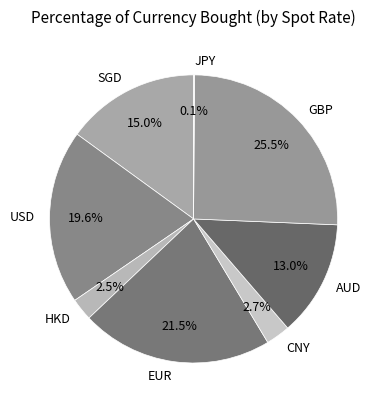

Is there any slice that represents more than half of the pie?

No